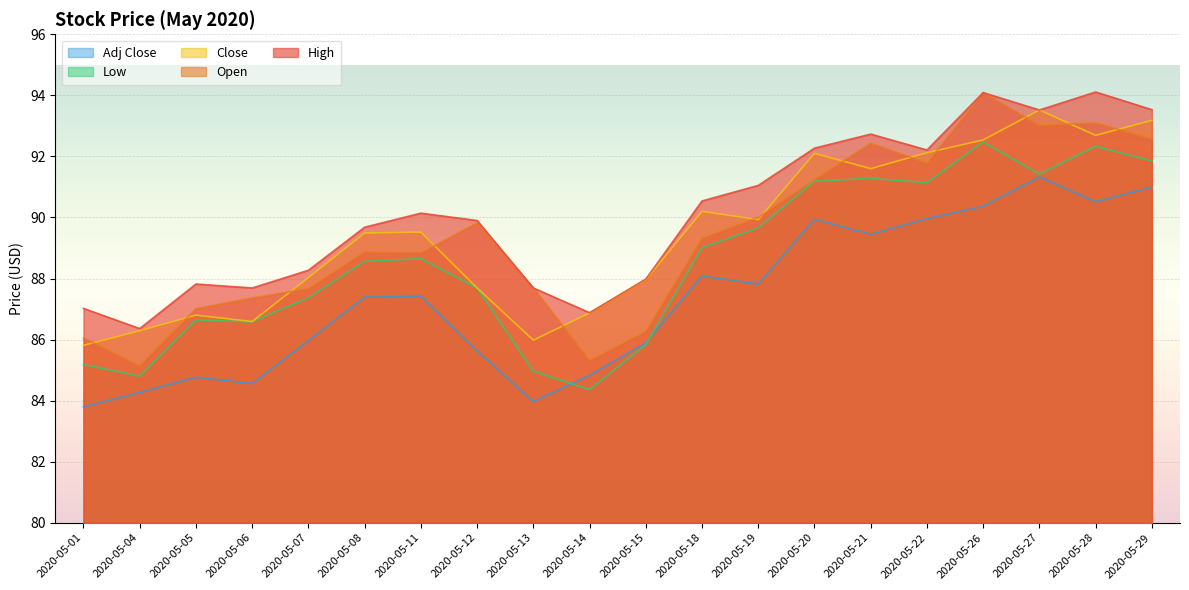

The value of Adj Close at 2020-05-27 is 91.3. True or false?

True